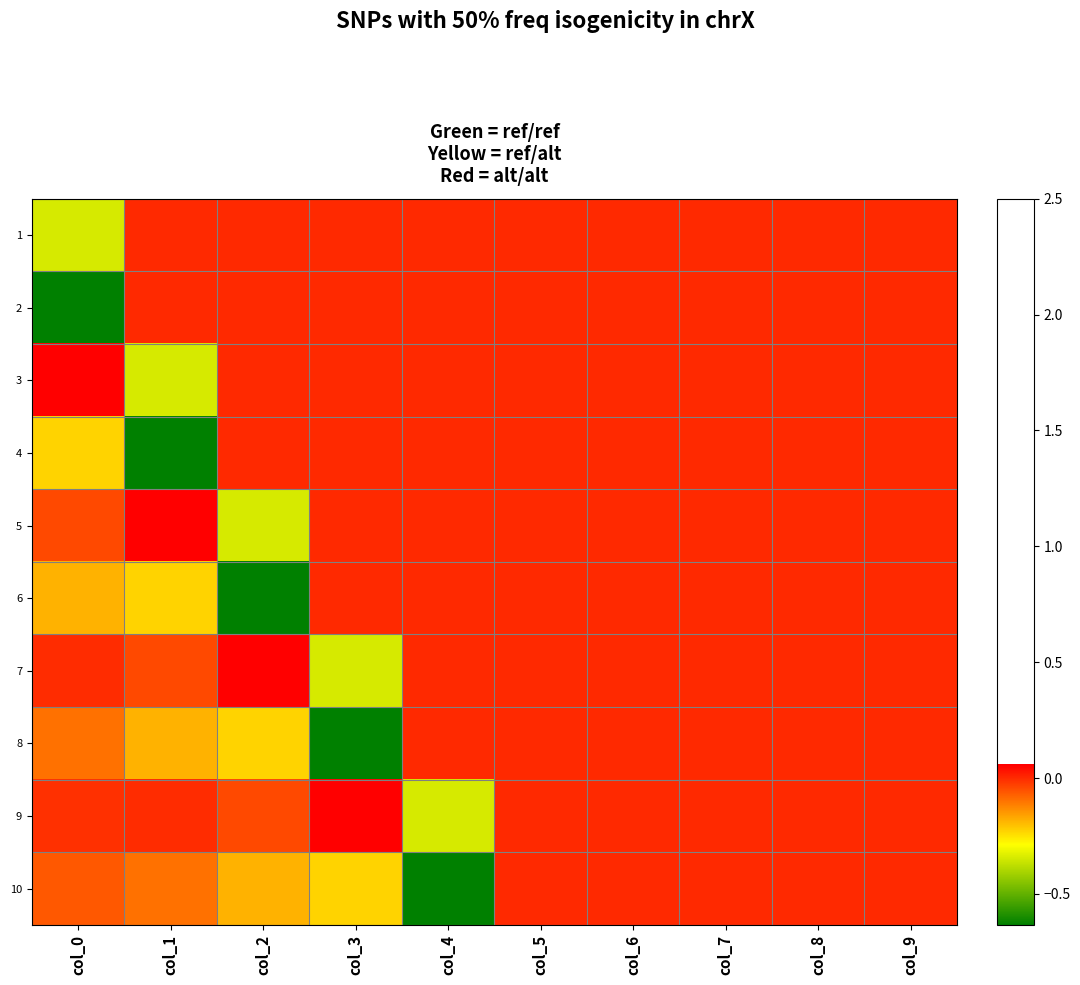

Which category has the highest value across all series?

col_0